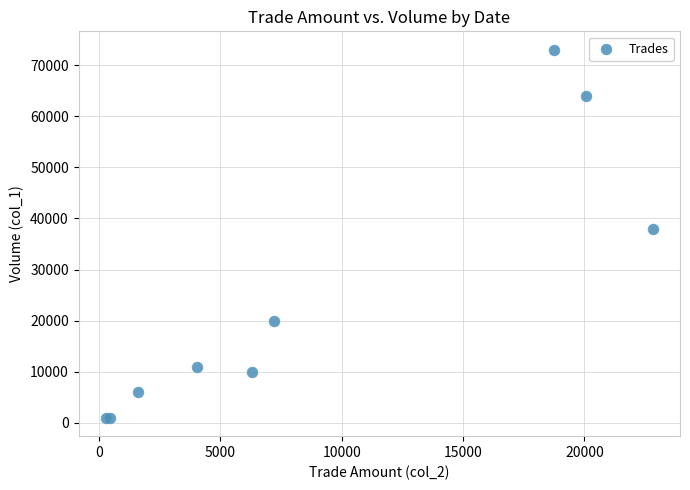

What Y value in the scatter plot is closest to 37000?

38000